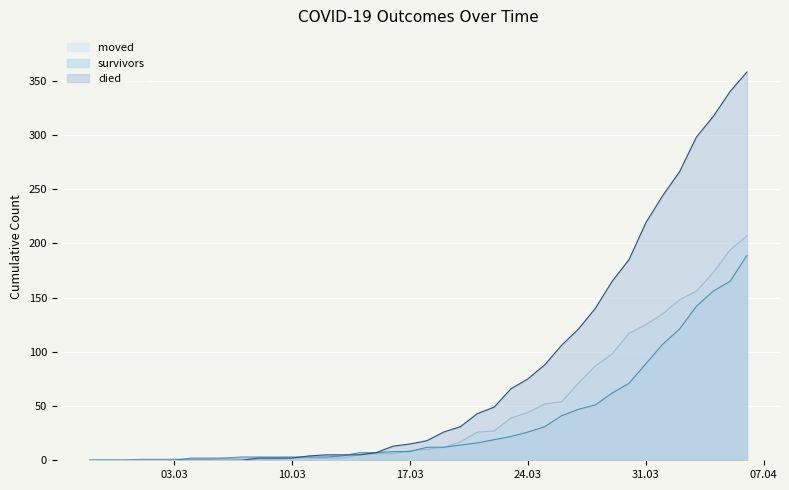

Which series has the largest total across all categories?

died